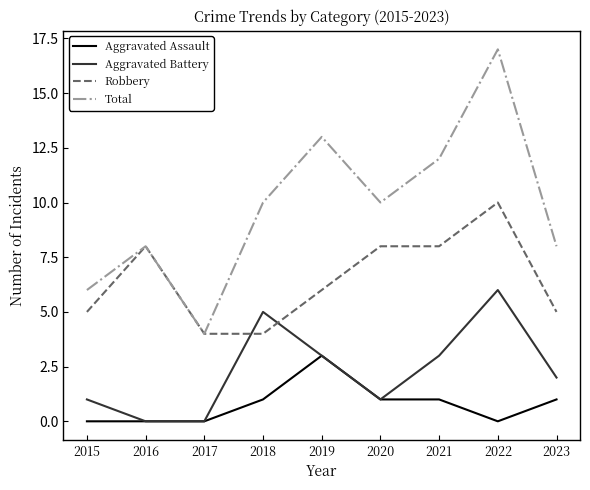

Read the Aggravated Battery value at 2018.

5